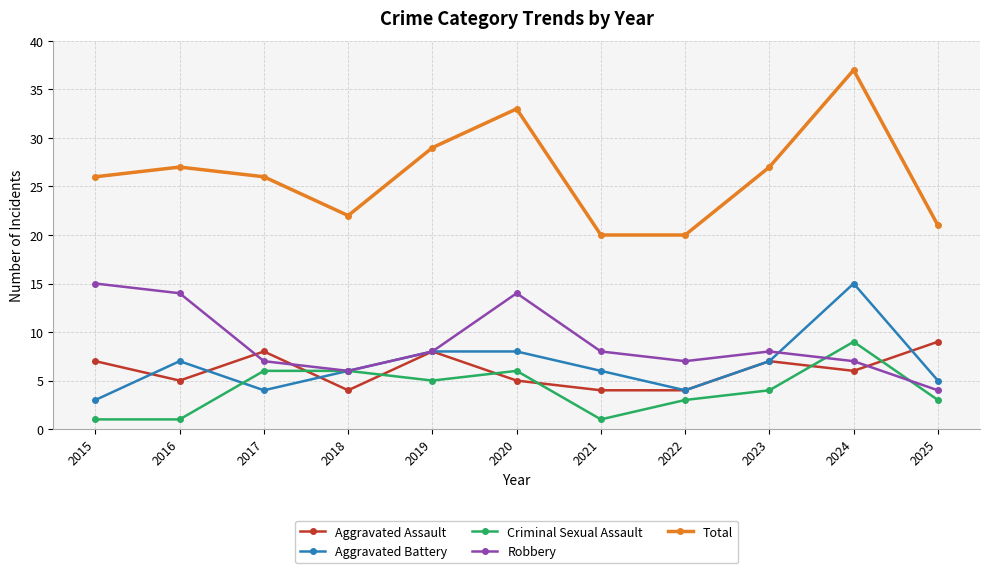

True or false: Total has a value of 36 at 2016.

False